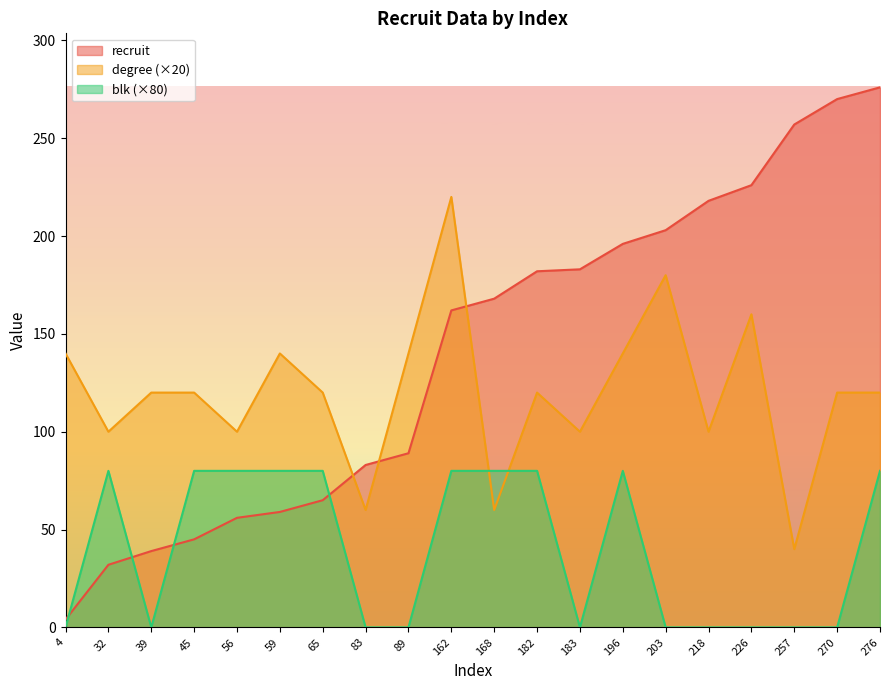

What is the difference between the maximum and minimum values in the degree series?

180